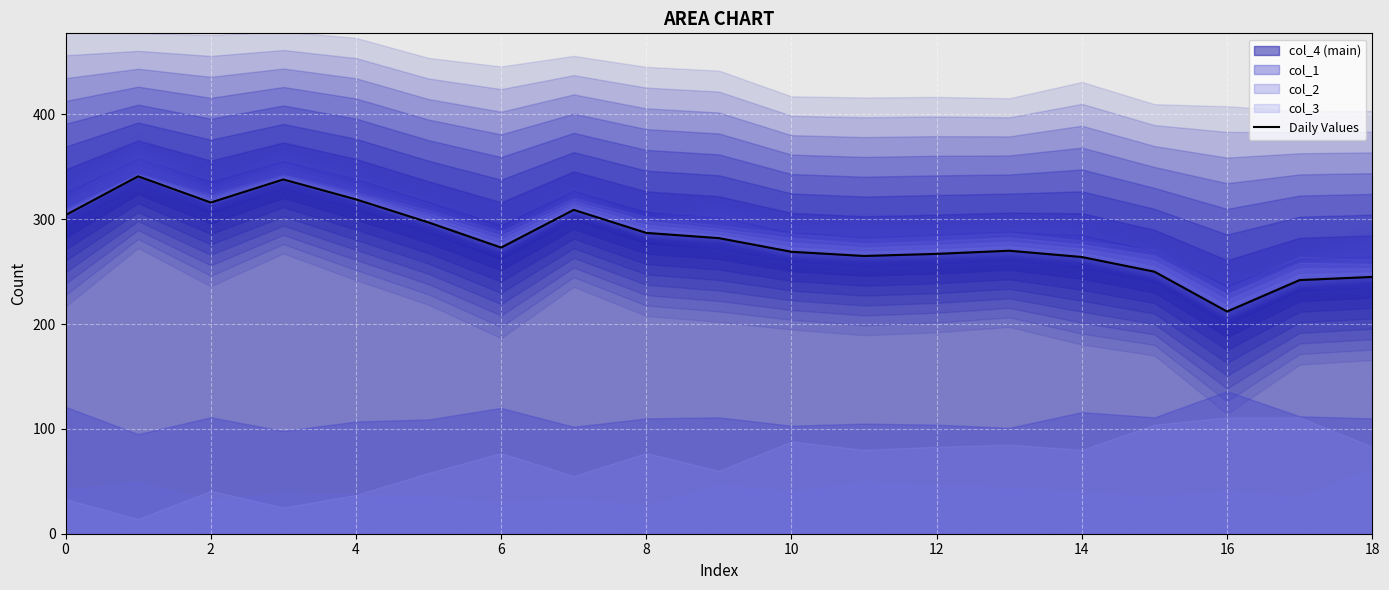

Which category has the lowest value in the Daily Values series?

16